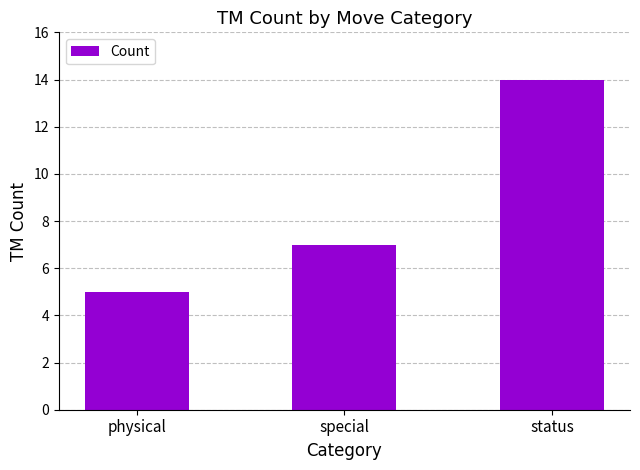

What is the change in value from physical to status?

+9